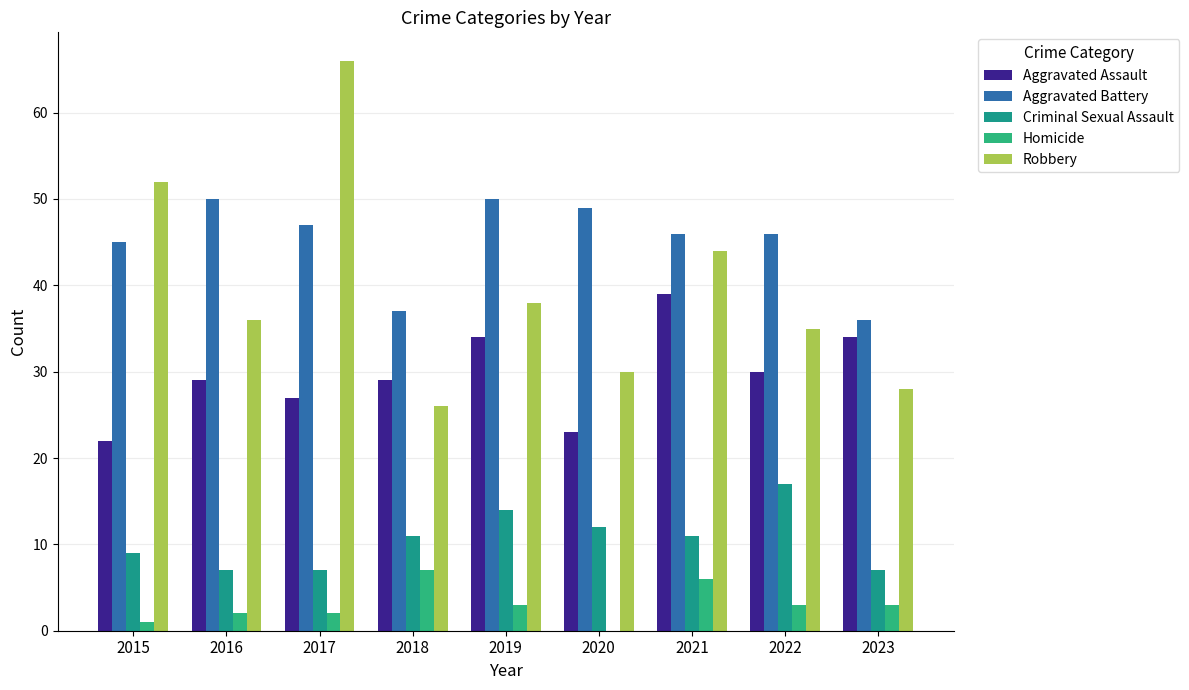

Are the bars grouped side by side (vs. stacked)?

Yes